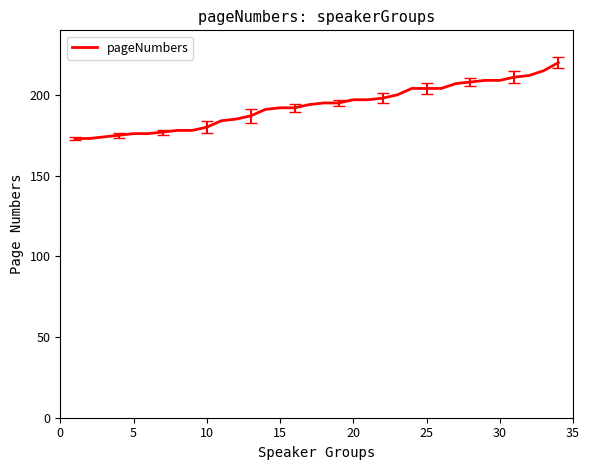

What is the difference between the maximum and minimum values?

47